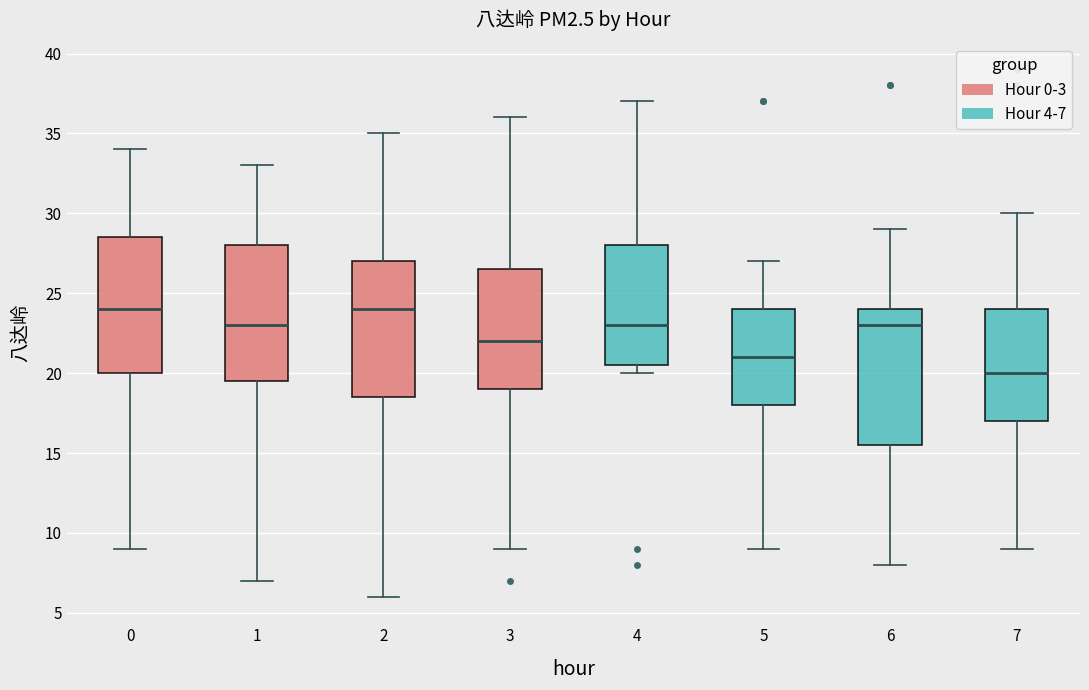

Reading left to right, transcribe this box plot: for each box, give where its median line is, the range the box spans, and where its two whiskers end, as read against the y-axis. The values are not printed on the chart, so give them approximately, as read against the axis.

0: median 24.0, box 20.0 to 28.5, whiskers 9.0 to 34.0
1: median 23.0, box 19.5 to 28.0, whiskers 7.0 to 33.0
2: median 24.0, box 18.5 to 27.0, whiskers 6.0 to 35.0
3: median 22.0, box 19.0 to 26.5, whiskers 9.0 to 36.0
4: median 23.0, box 20.5 to 28.0, whiskers 20.0 to 37.0
5: median 21.0, box 18.0 to 24.0, whiskers 9.0 to 27.0
6: median 23.0, box 15.5 to 24.0, whiskers 8.0 to 29.0
7: median 20.0, box 17.0 to 24.0, whiskers 9.0 to 30.0